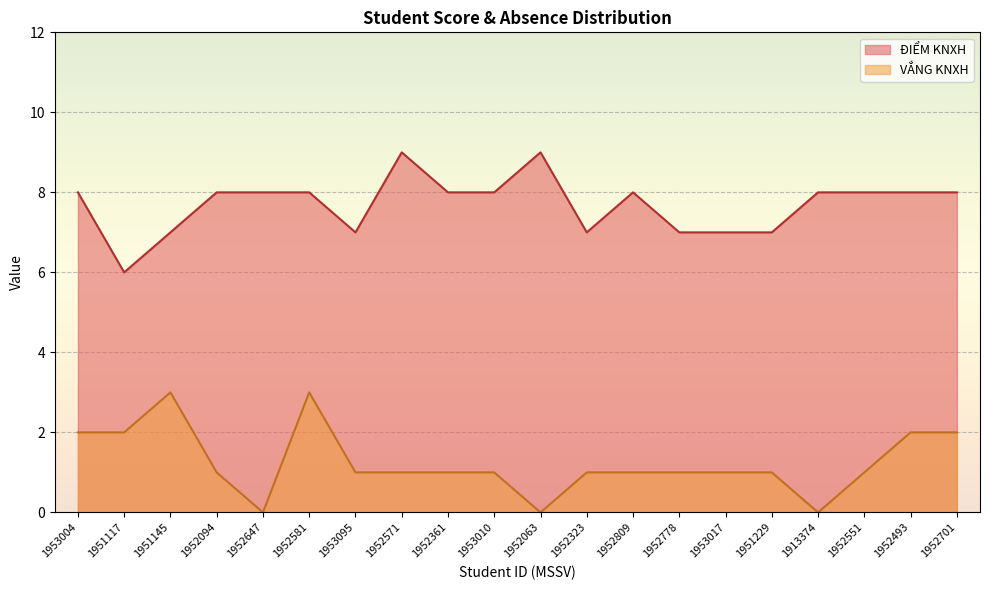

True or false: DIEM KNXH and VANG KNXH cross at least once.

False